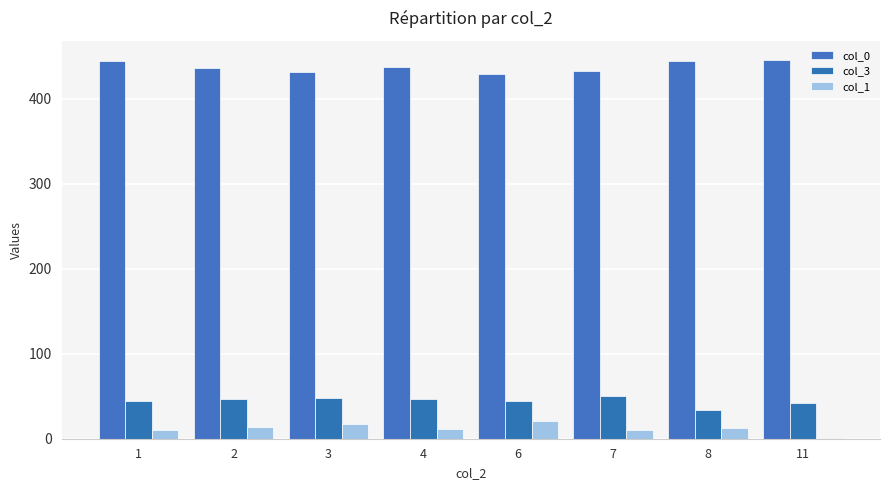

What is the spread (max minus min) of values at 6?

408.5